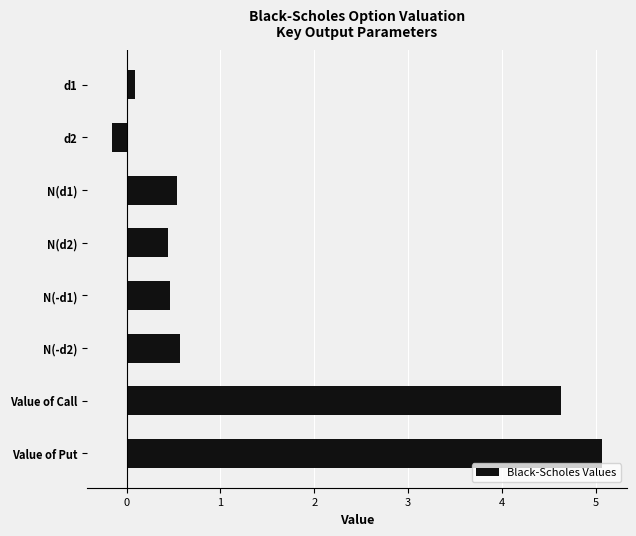

Is it true that the value at N(-d1) is 0.5?

True